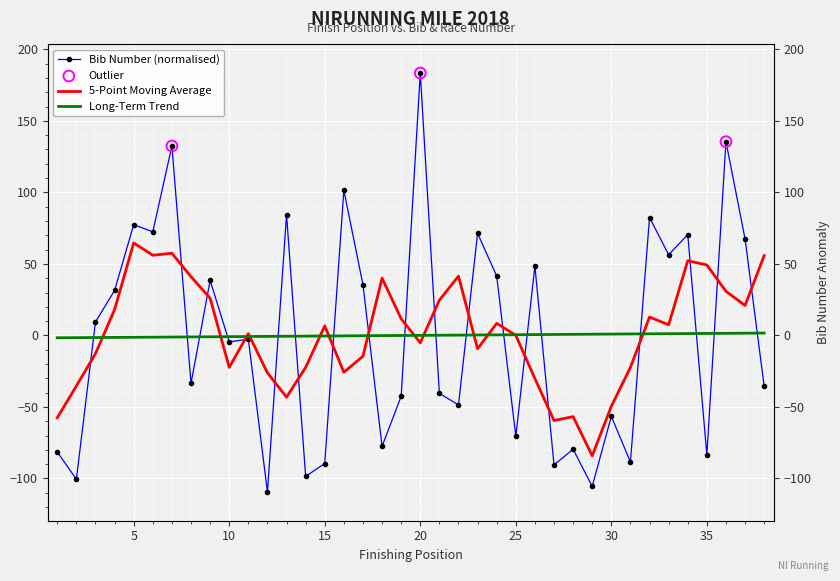

Is the value of Bib at 21 greater than the value of Position at 24?

No